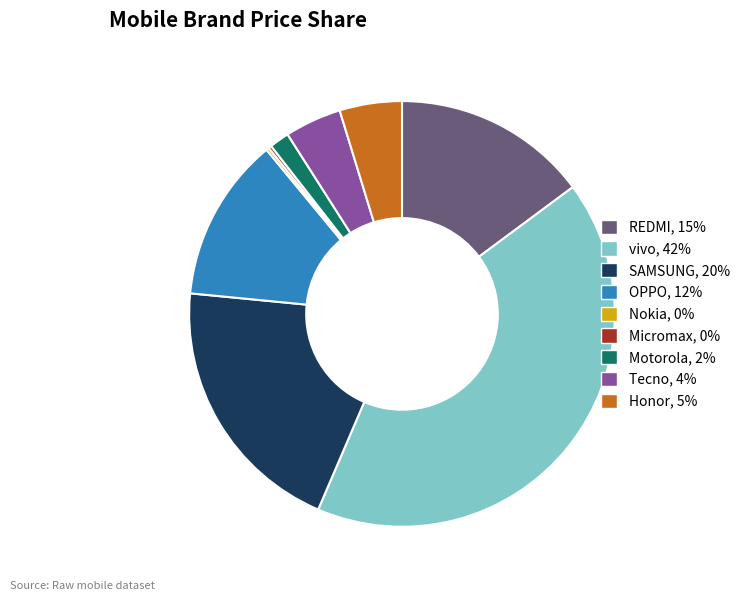

Does SAMSUNG, 20% account for over 50% of the chart?

No